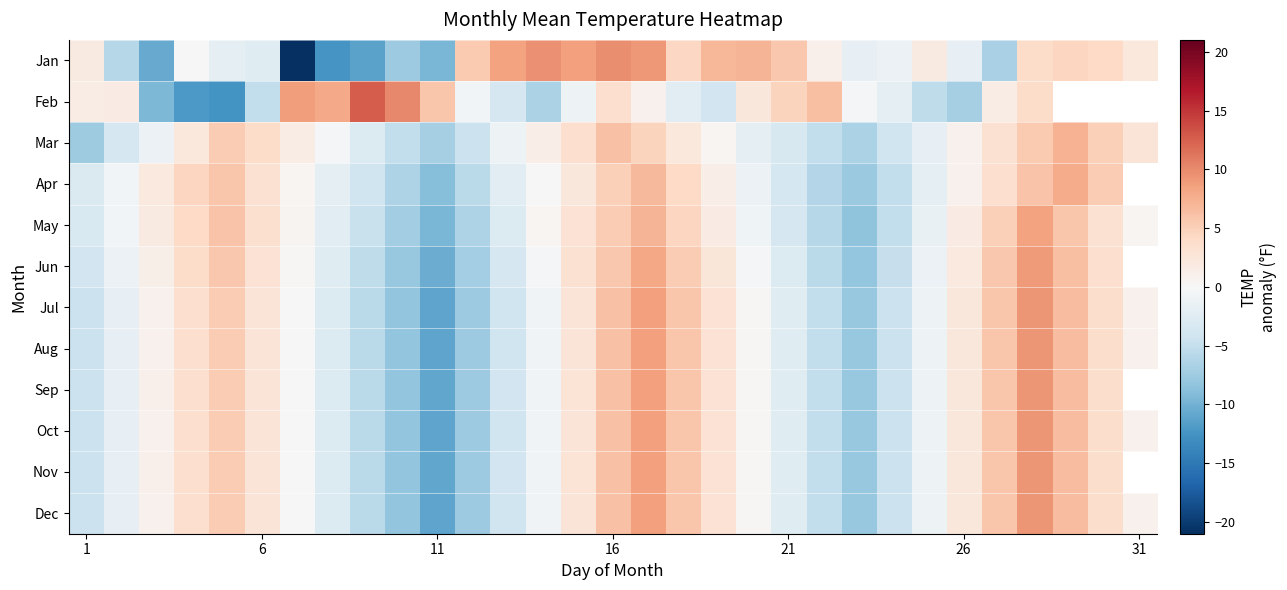

List the series in order of their peak value, lowest first.

Mar, Apr, May, Jun, Dec, Oct, Jul, Aug, Sep, Nov, Jan, Feb